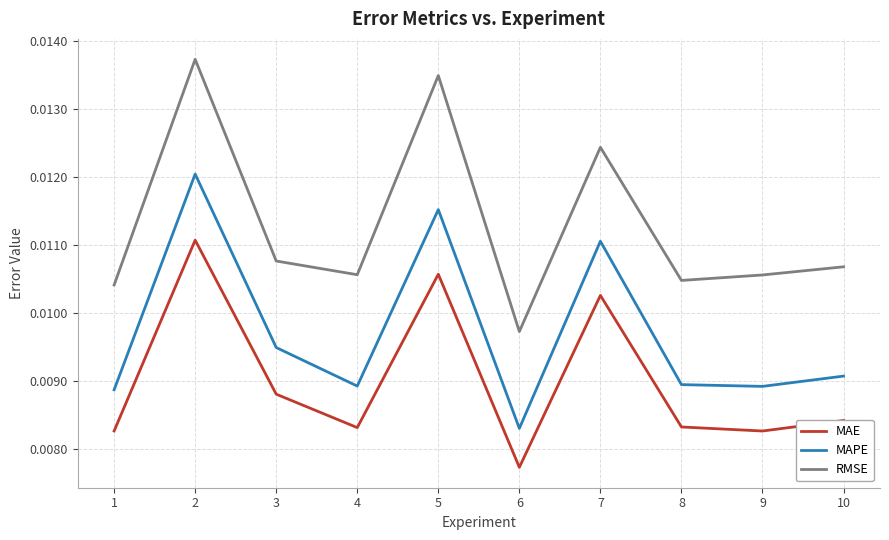

At which category does the chart reach its minimum across all series?

6